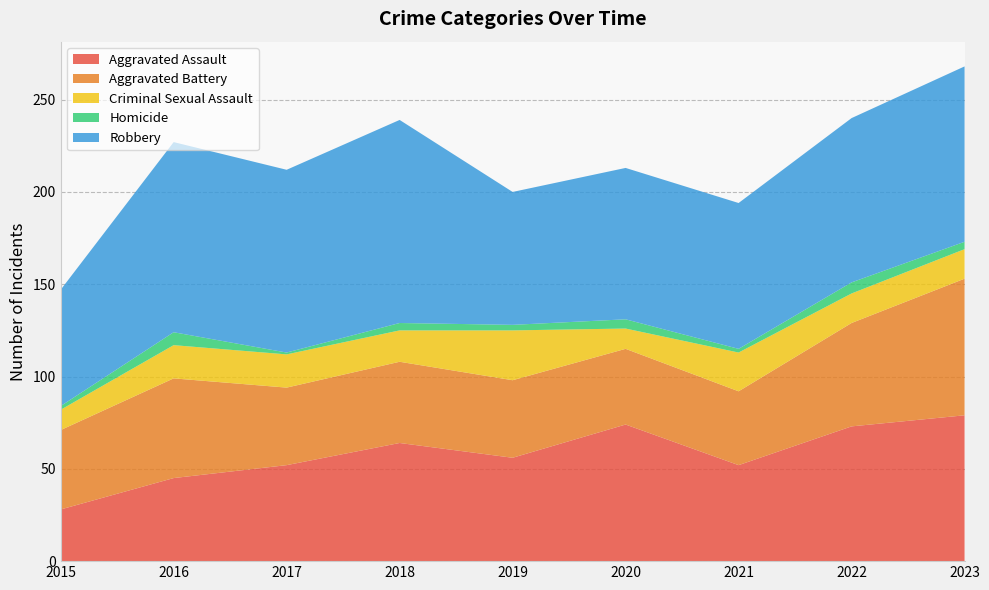

Reading right to left, transcribe all the data shown in this chart.

Aggravated Assault: 2023=79	2022=73	2021=52	2020=74	2019=56	2018=64	2017=52	2016=45	2015=28
Aggravated Battery: 2023=74	2022=56	2021=40	2020=41	2019=42	2018=44	2017=42	2016=54	2015=43
Criminal Sexual Assault: 2023=16	2022=16	2021=21	2020=11	2019=27	2018=17	2017=18	2016=18	2015=11
Homicide: 2023=4	2022=6	2021=2	2020=5	2019=3	2018=4	2017=1	2016=7	2015=2
Robbery: 2023=95	2022=89	2021=79	2020=82	2019=72	2018=110	2017=99	2016=103	2015=63